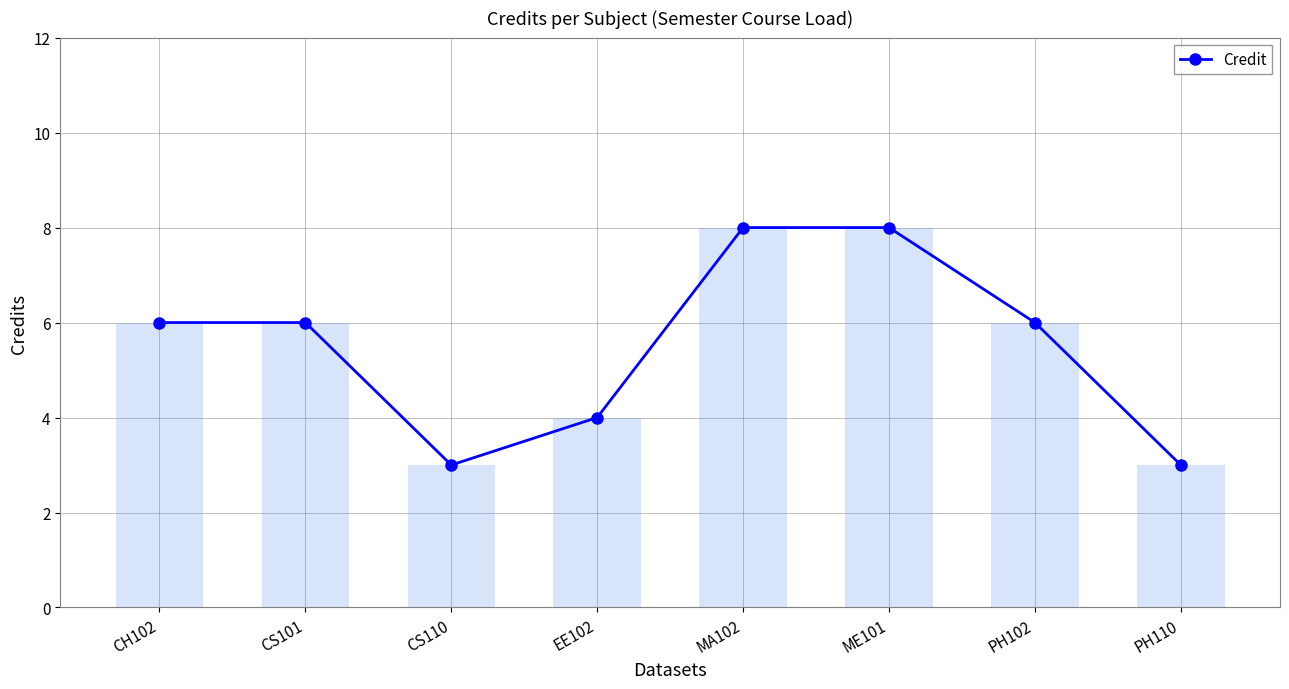

Rank the categories by value from highest to lowest.

MA102, ME101, CH102, CS101, PH102, EE102, CS110, PH110